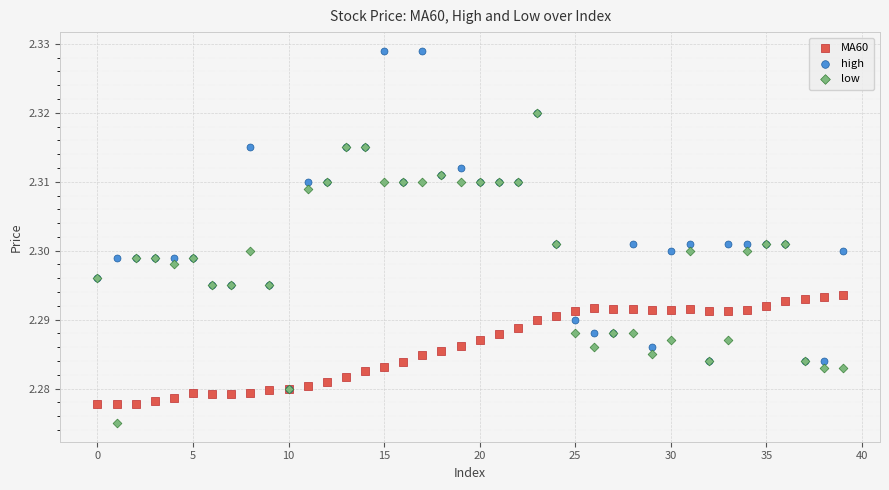

What are all the series names shown in the legend?

MA60, high, low